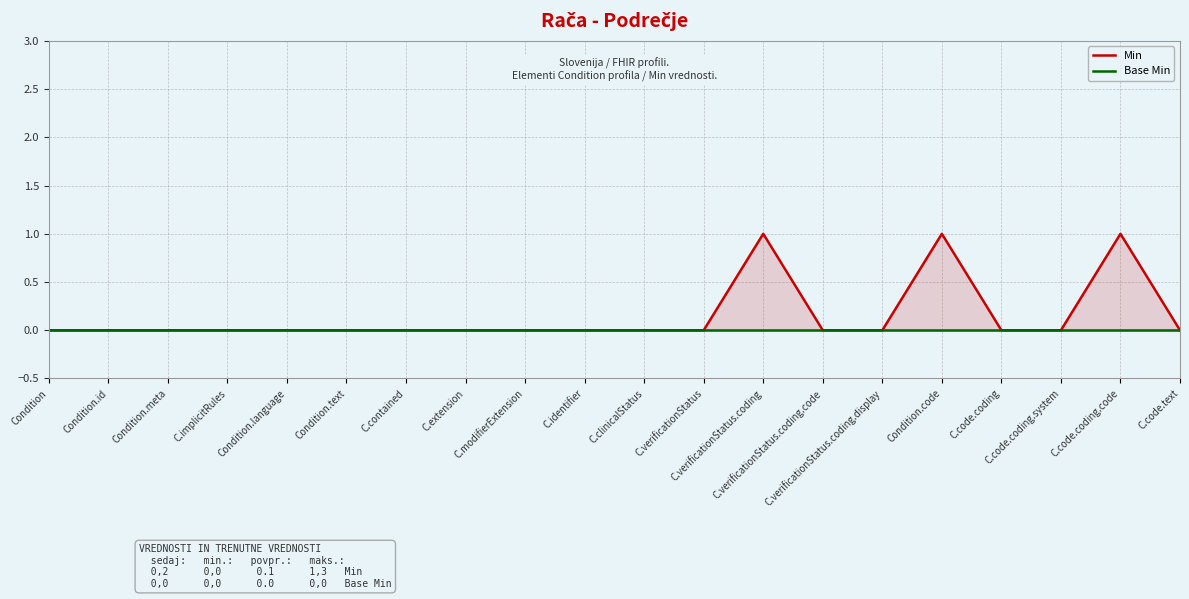

Reading right to left, extract all data points from this chart.

Min: 0	1	0	0	1	0	0	1	0	0	0	0	0	0	0	0	0	0	0	0
Base Min: 0	0	0	0	0	0	0	0	0	0	0	0	0	0	0	0	0	0	0	0